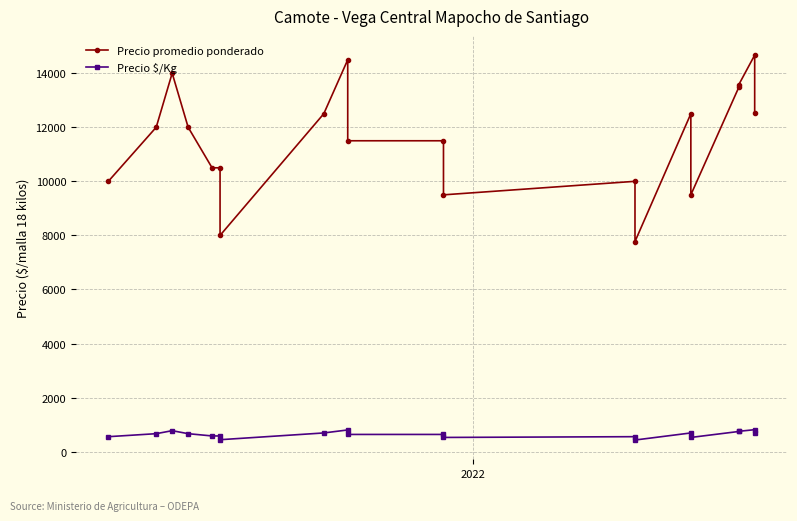

True or false: Precio promedio ponderado and Precio $/Kg intersect in this chart.

False